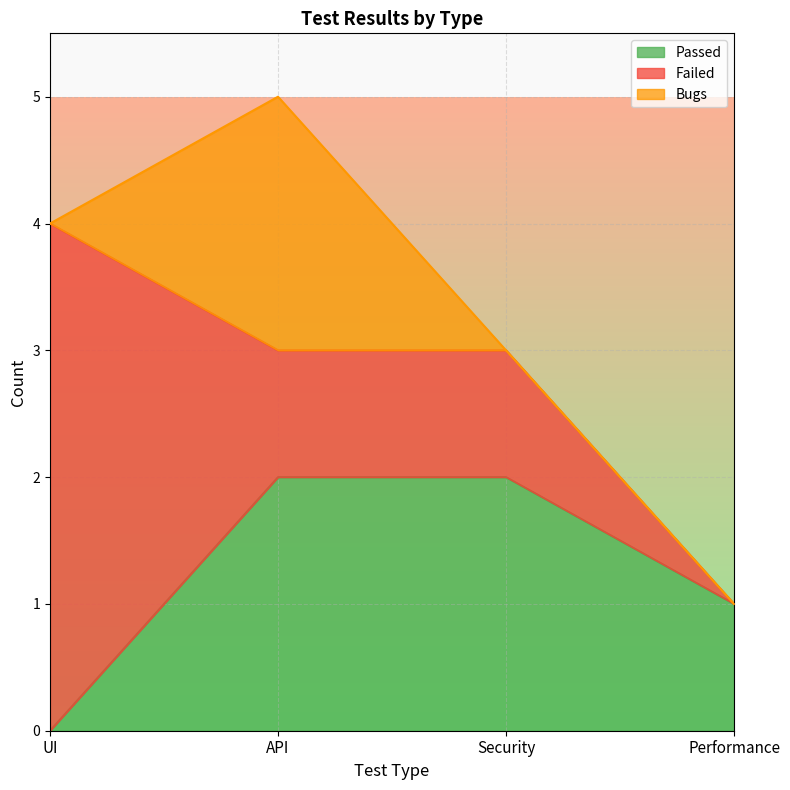

Where does the Failed series first go above 1?

UI